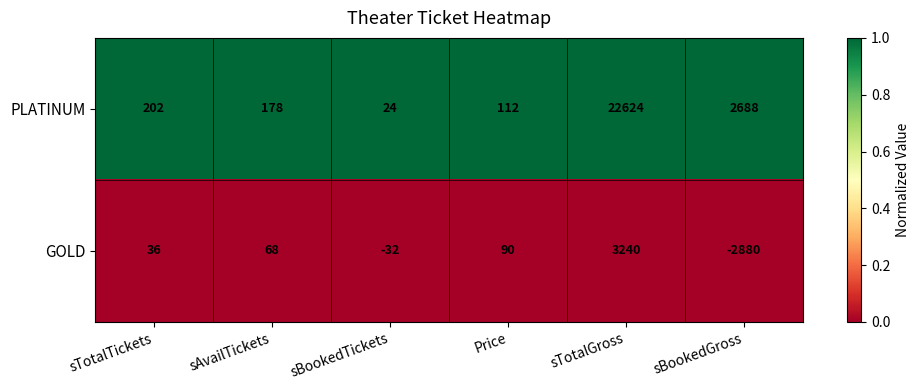

Reading left to right, extract all data points from this chart.

PLATINUM: sTotalTickets=202	sAvailTickets=178	sBookedTickets=24	Price=112	sTotalGross=22624	sBookedGross=2688
GOLD: sTotalTickets=36	sAvailTickets=68	sBookedTickets=-32	Price=90	sTotalGross=3240	sBookedGross=-2880